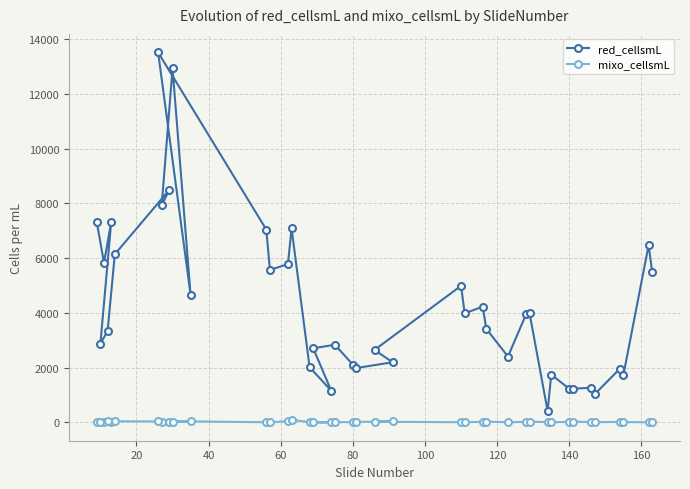

What are all the series names shown in the legend?

red_cellsmL, mixo_cellsmL